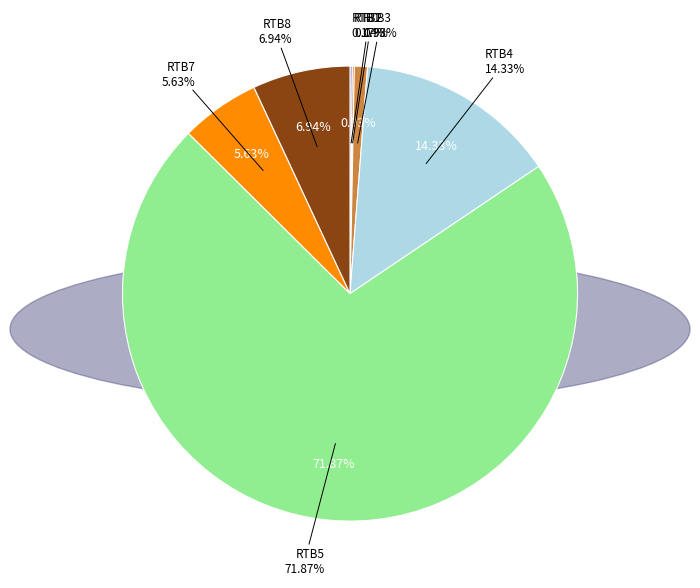

To the nearest percent, what is the combined percentage of RTB8 and RTB3?

8%